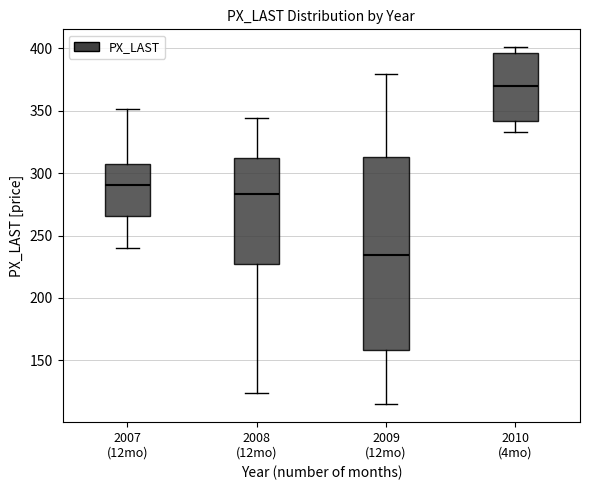

Which box has the lowest median line?

2009 (12mo)